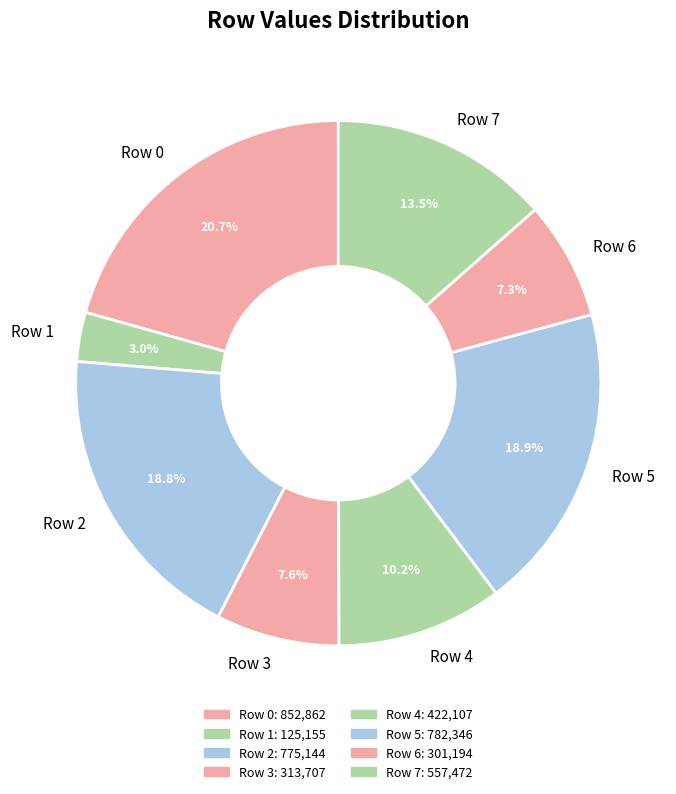

What is the ratio of the value at Row 0 to the value at Row 5?

1.1